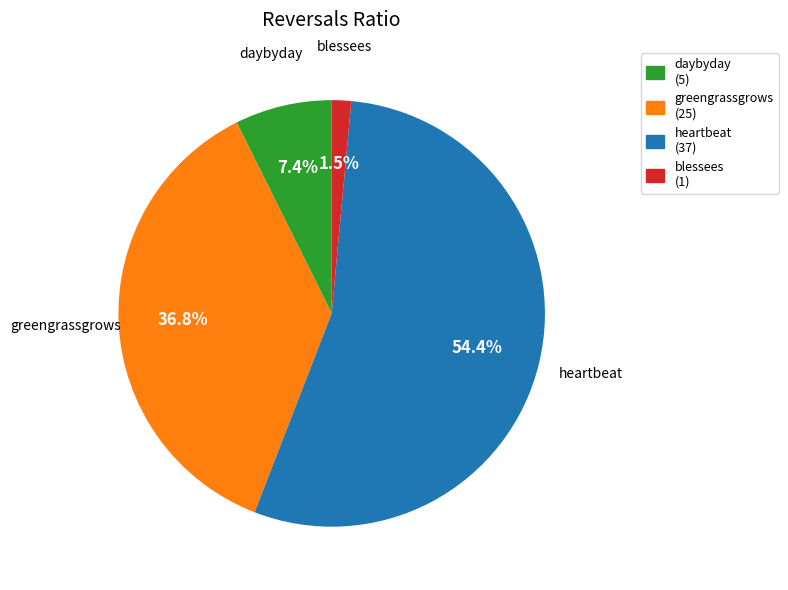

To the nearest percent, what is the difference between the largest and smallest slice percentages?

53%